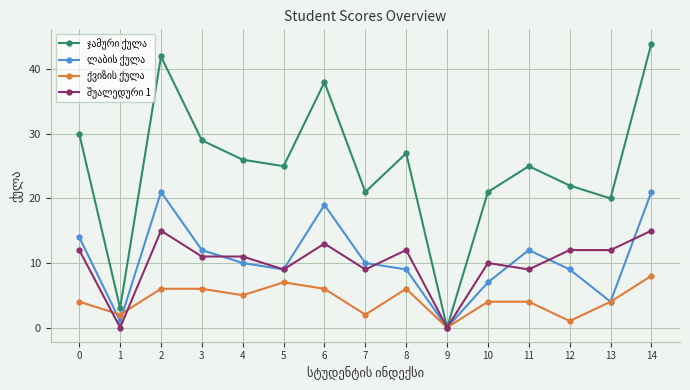

At which category does the chart reach its peak across all series?

14